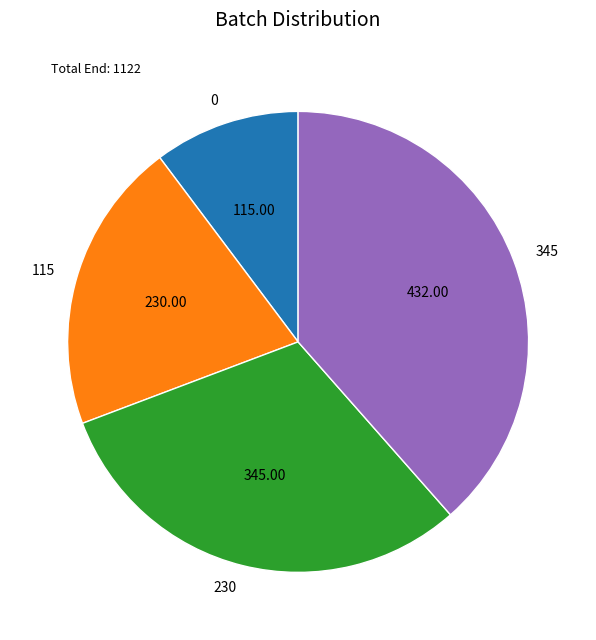

Is 115 the majority of the pie?

No